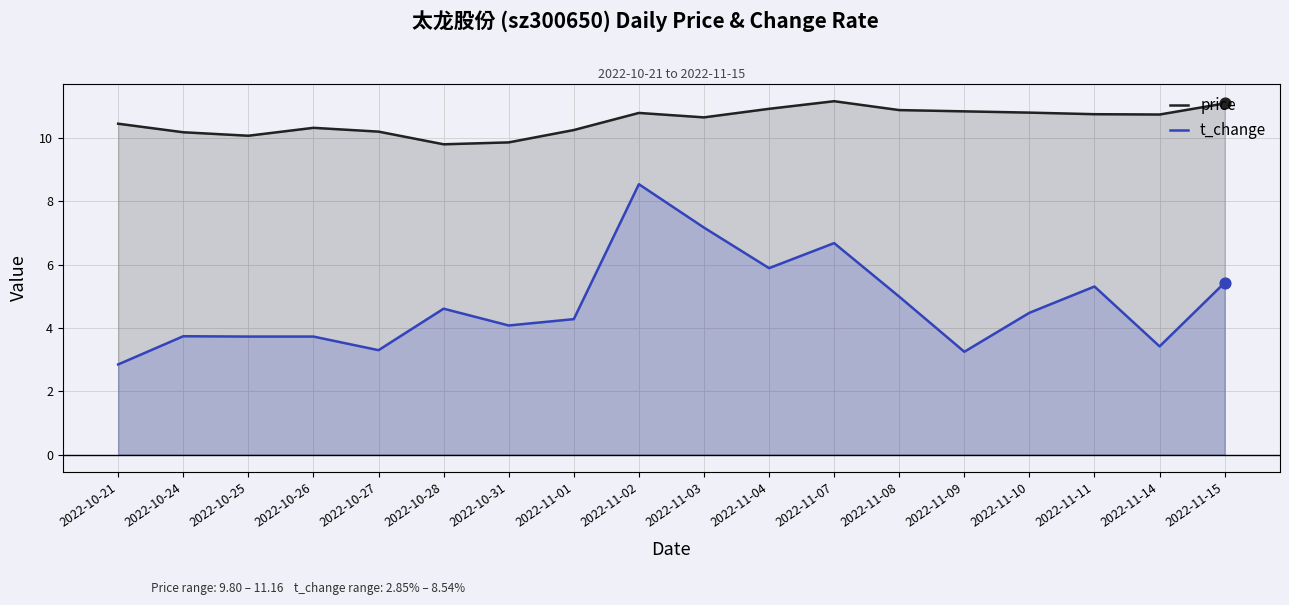

Which series has the widest spread of Y values?

t_change